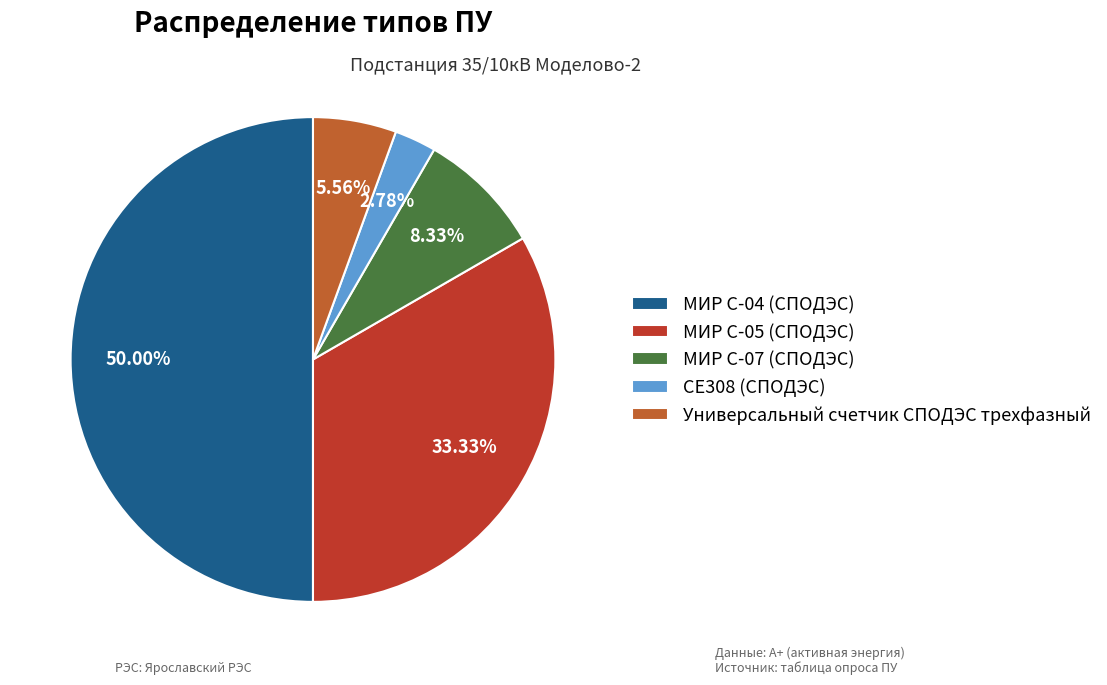

How many slices are in this pie chart?

5